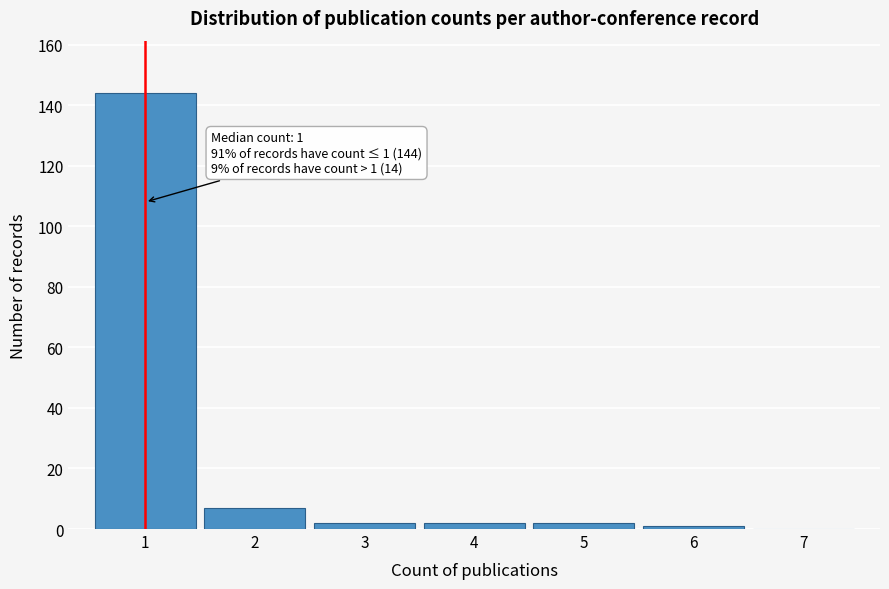

Reading left to right, transcribe all the data shown in this chart.

1=144	2=7	3=2	4=2	5=2	6=1	7=0